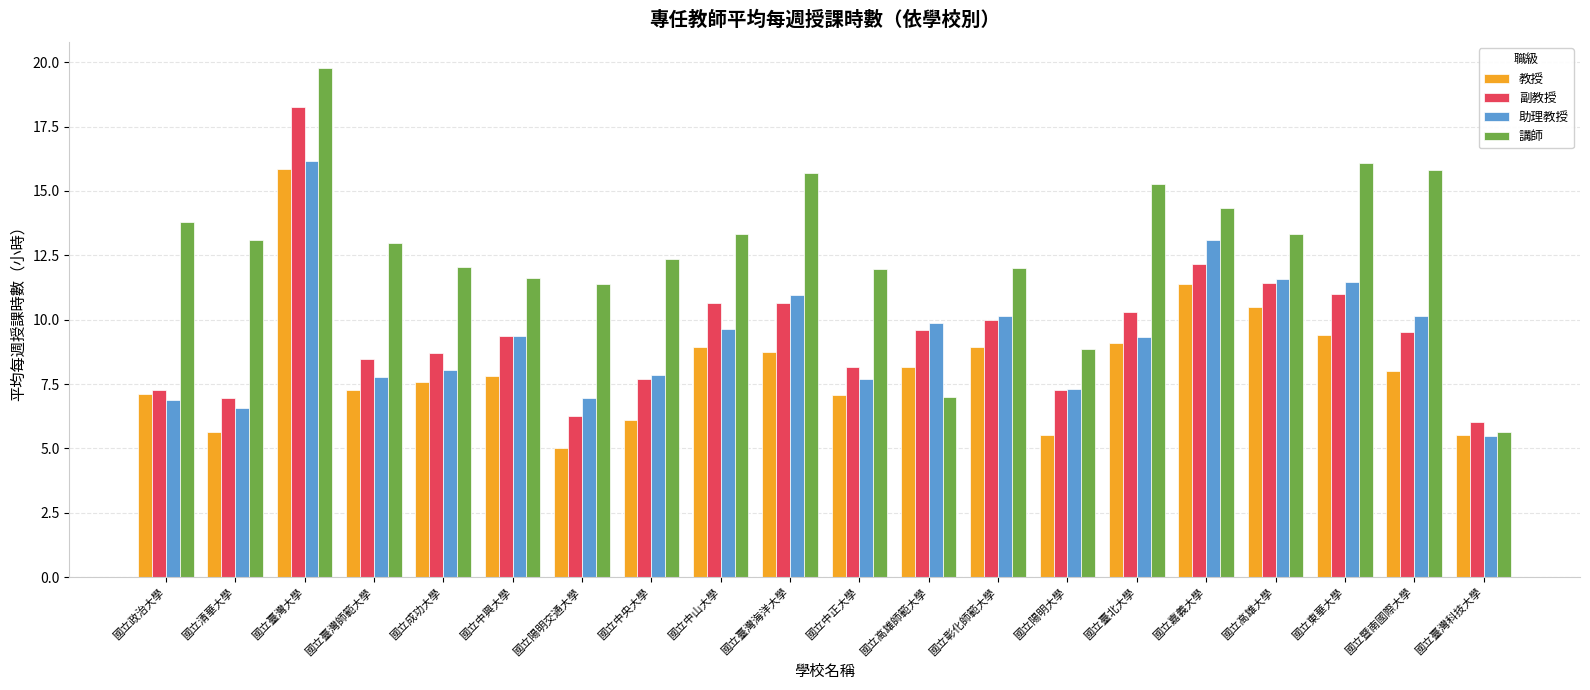

What is the value of the 講師 bar at the 15th from the left?

15.3